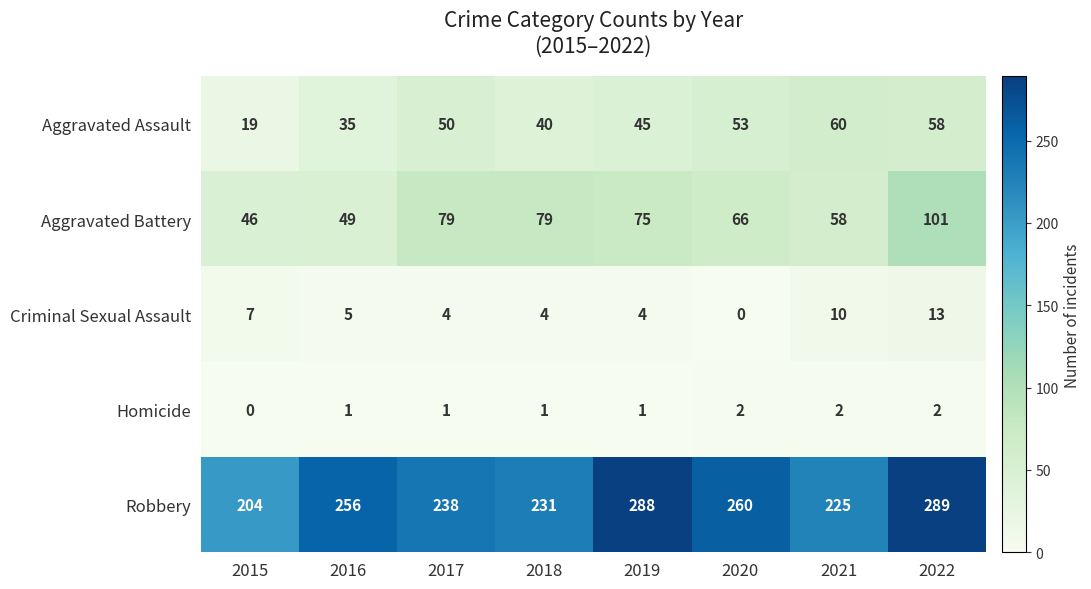

Which series changed the most between 2016 and 2018?

Aggravated Battery